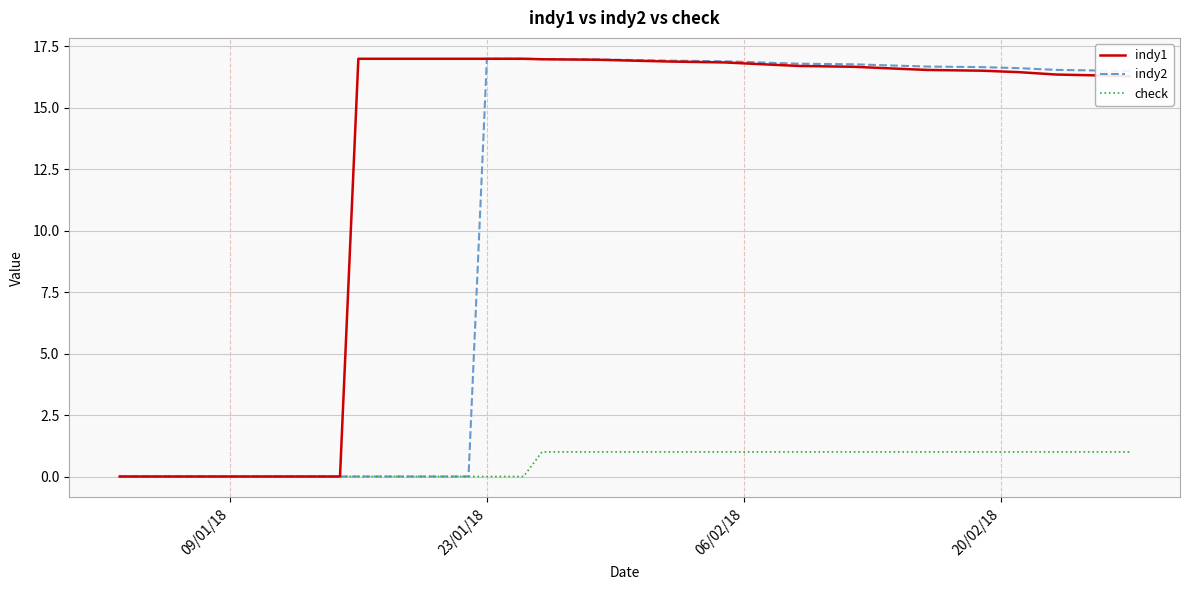

How many distinct data groups are displayed?

3